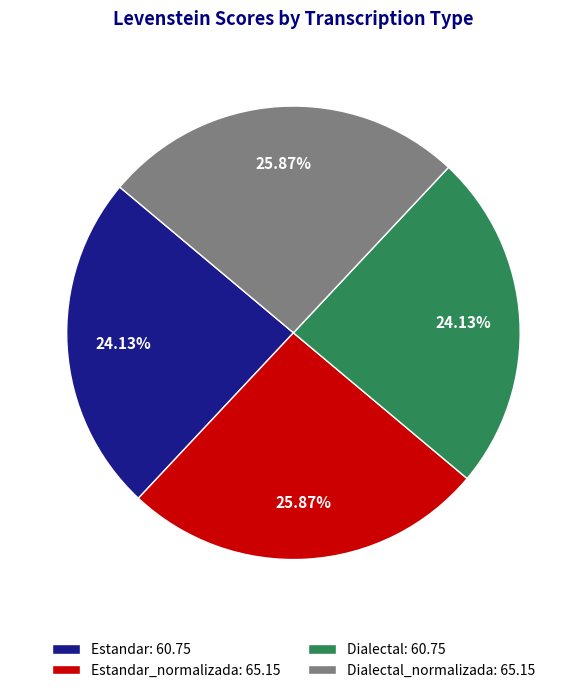

Do Estandar: 60.75 and Dialectal: 60.75 together represent more than half of the pie?

No